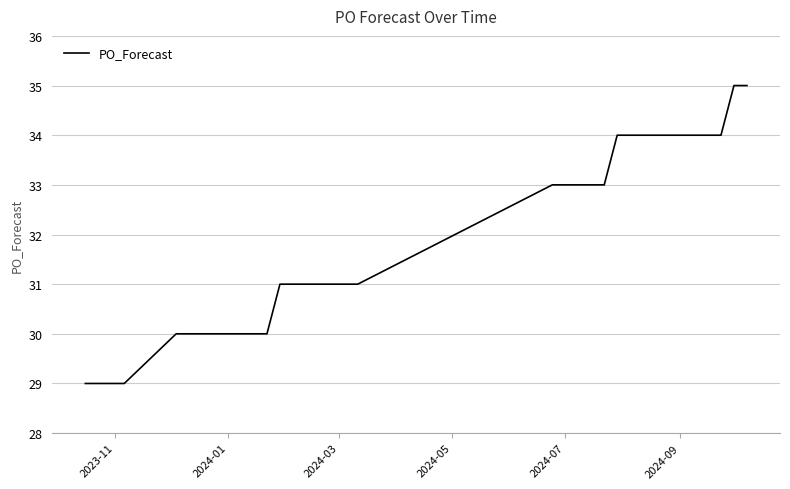

What is the minimum value shown in the chart?

29